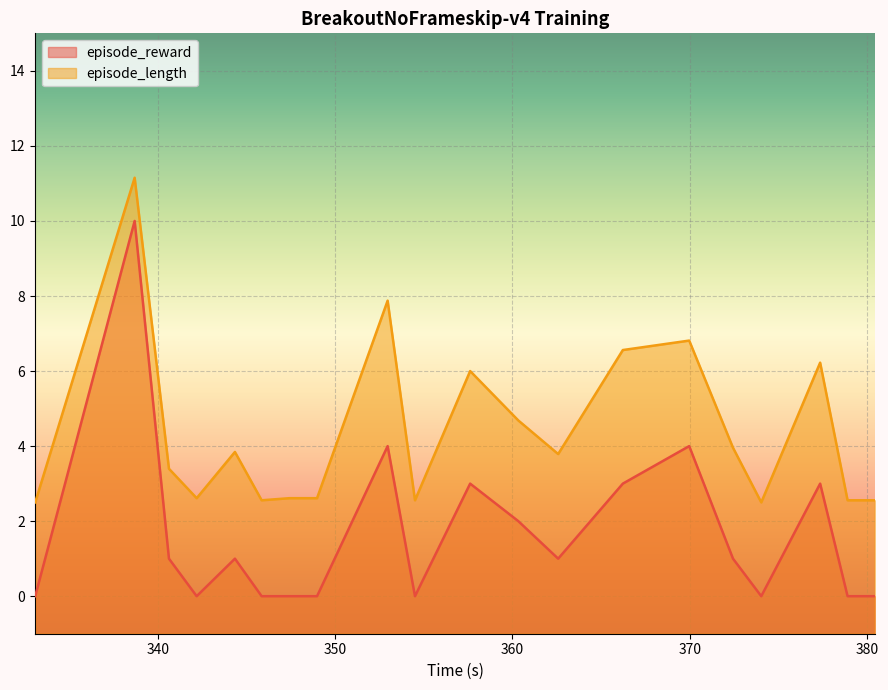

Reading left to right, what are all the values shown in this chart?

episode_reward: 0.0	10.0	1.0	0.0	1.0	0.0	0.0	0.0	4.0	0.0	3.0	2.0	1.0	3.0	4.0	1.0	0.0	3.0	0.0	0.0
episode_length: 2.5	11.2	3.4	2.6	3.8	2.6	2.6	2.6	7.9	2.6	6.0	4.7	3.8	6.6	6.8	4.0	2.5	6.2	2.6	2.6